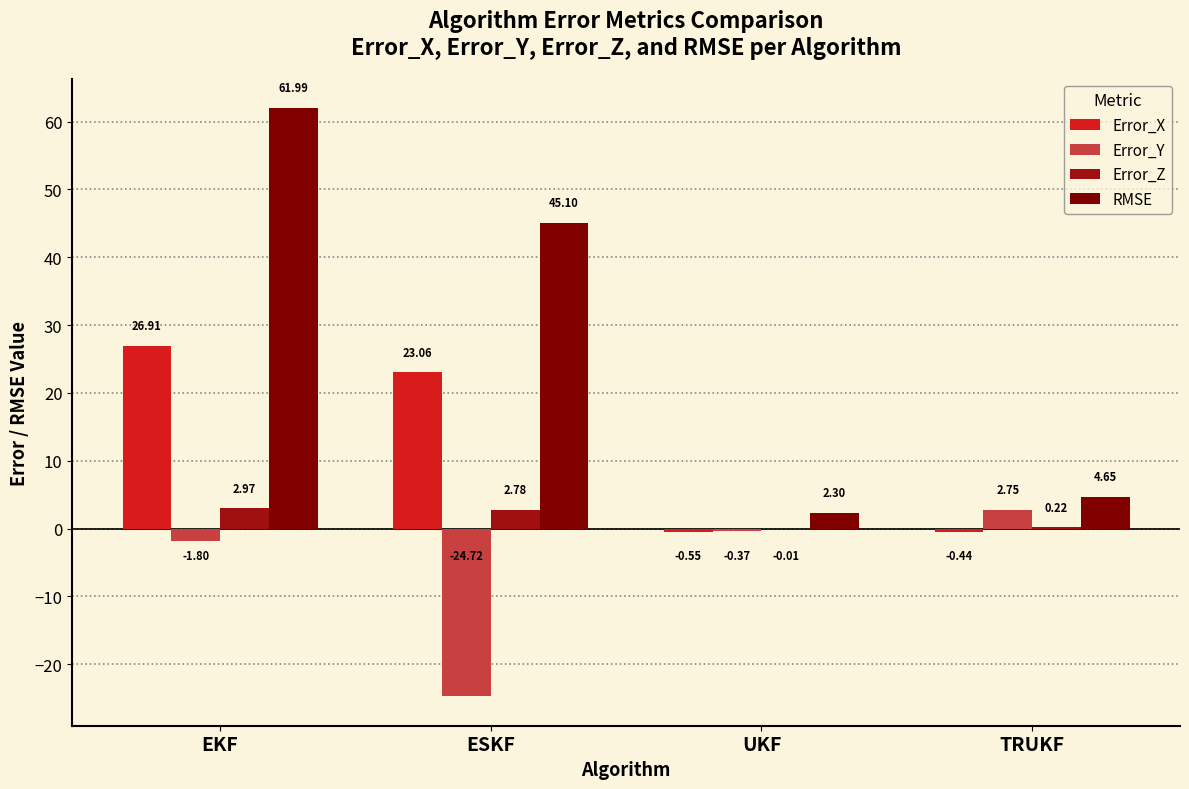

Between ESKF and UKF, which series saw the biggest shift?

RMSE